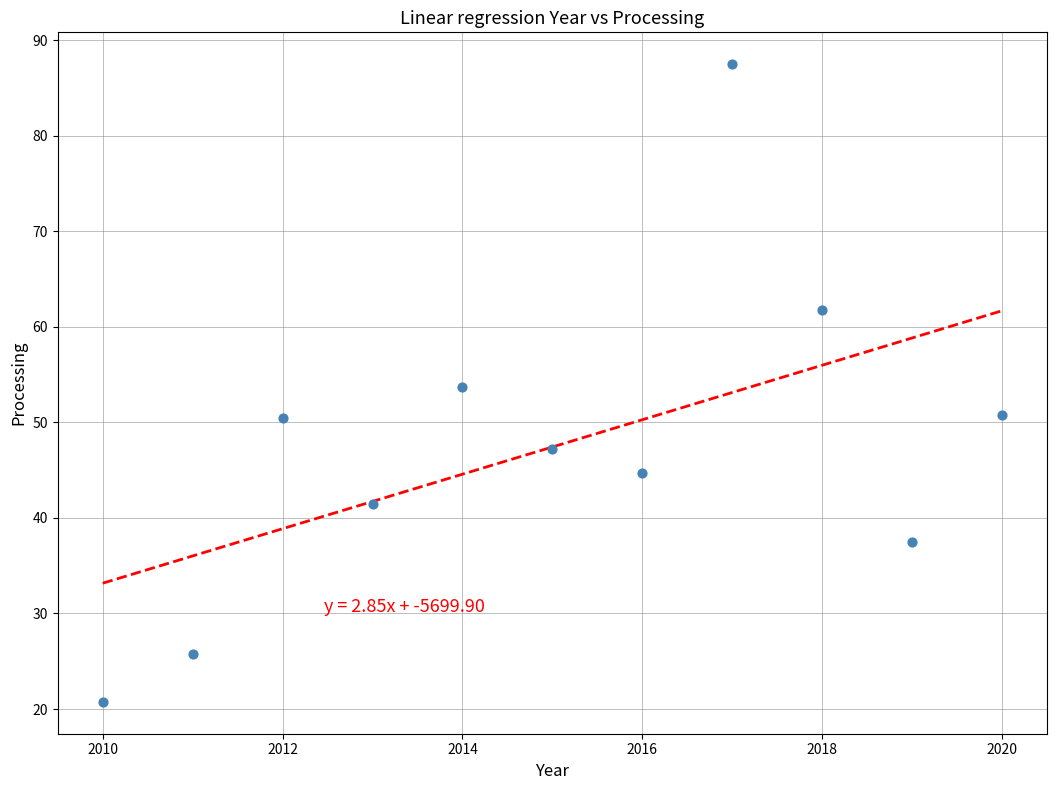

What is the average Y value?

47.4